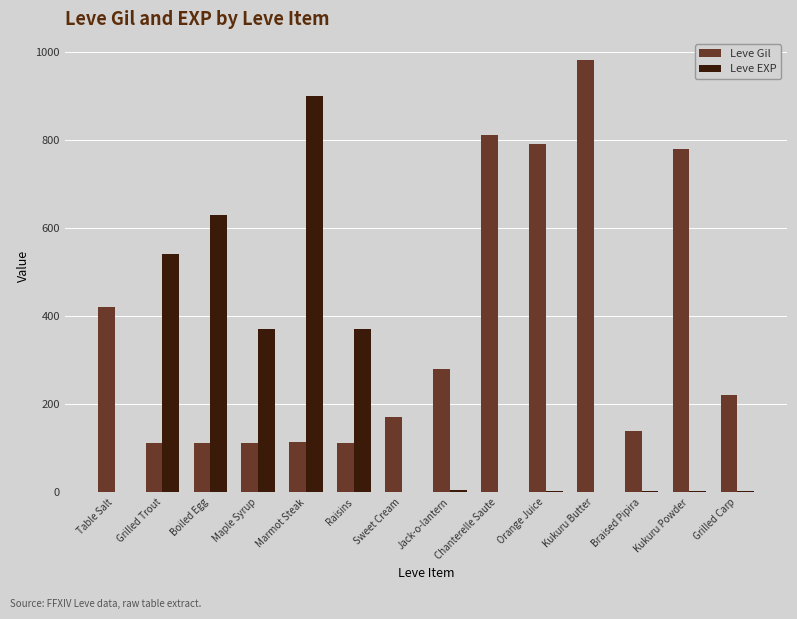

Which series has the largest total across all categories?

Leve Gil